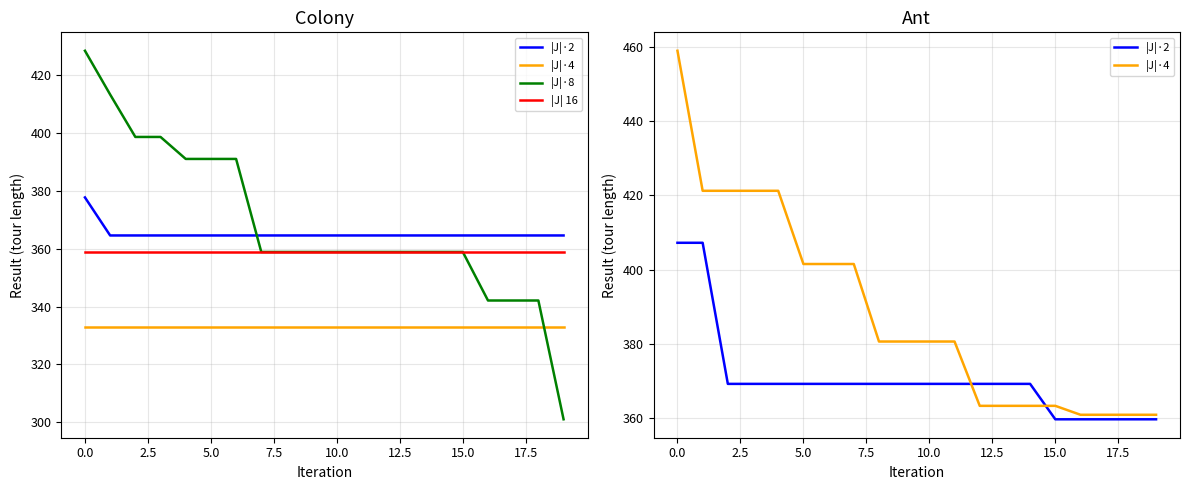

Which series has the largest range (max minus min)?

|J|·8